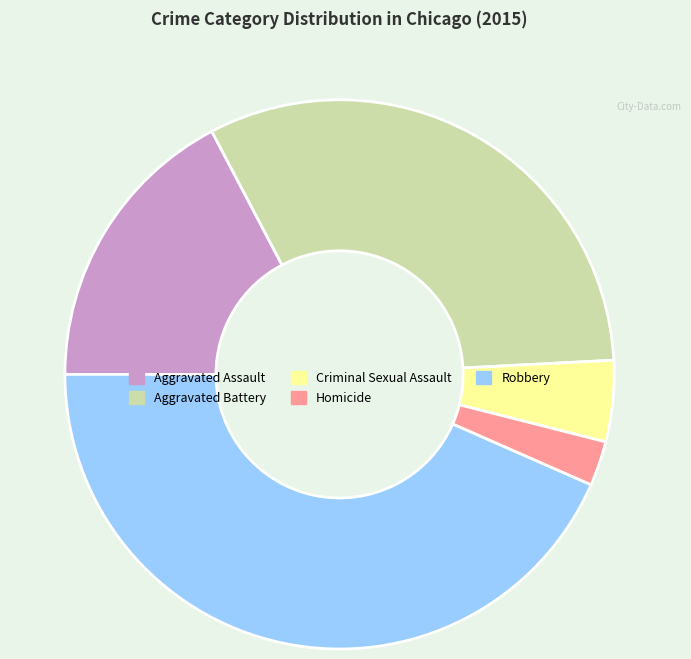

Combined, do Criminal Sexual Assault and Aggravated Assault account for over 50%?

No